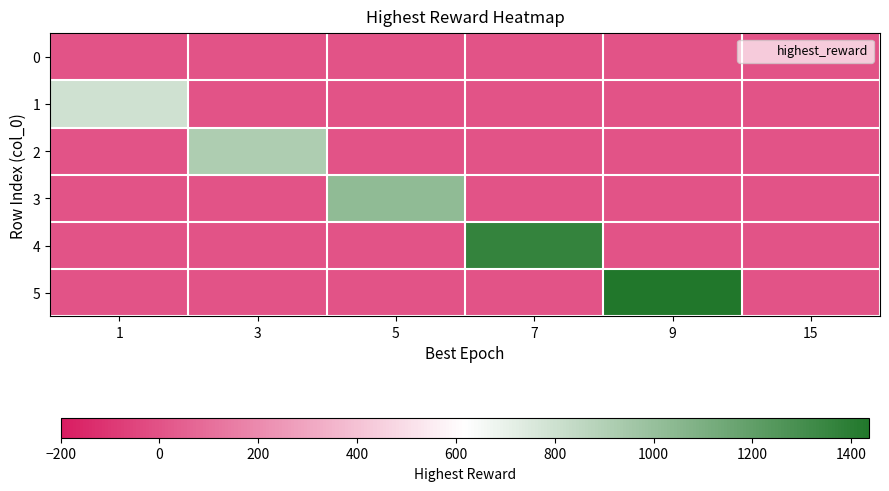

Which series changed the most between 1 and 15?

1